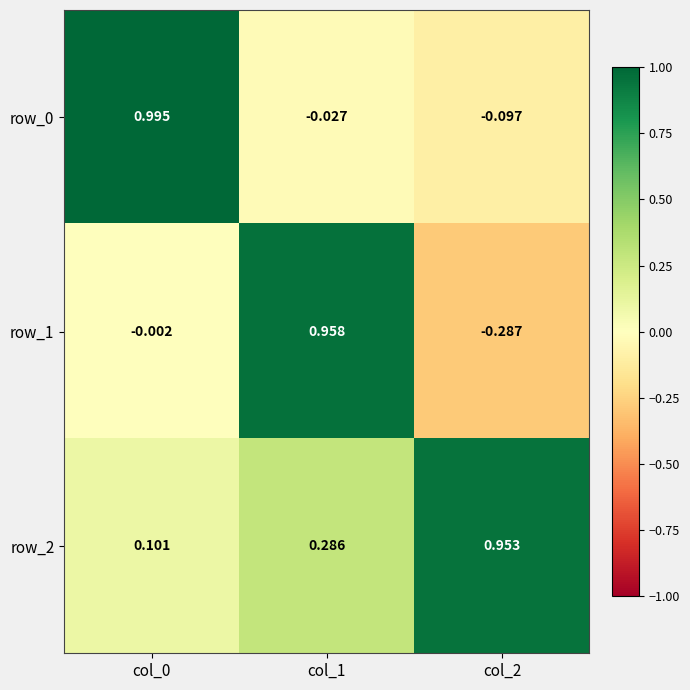

Is the value of row_0 at col_2 greater than the value of row_2 at col_1?

No